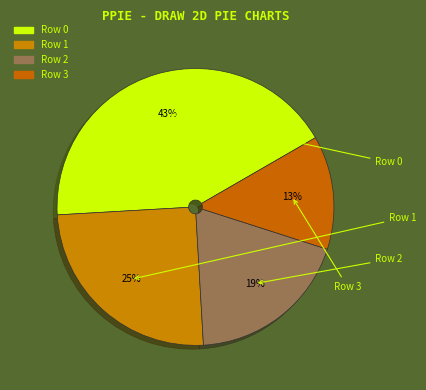

What percentage is the Row 0 slice, to the nearest percent?

43%